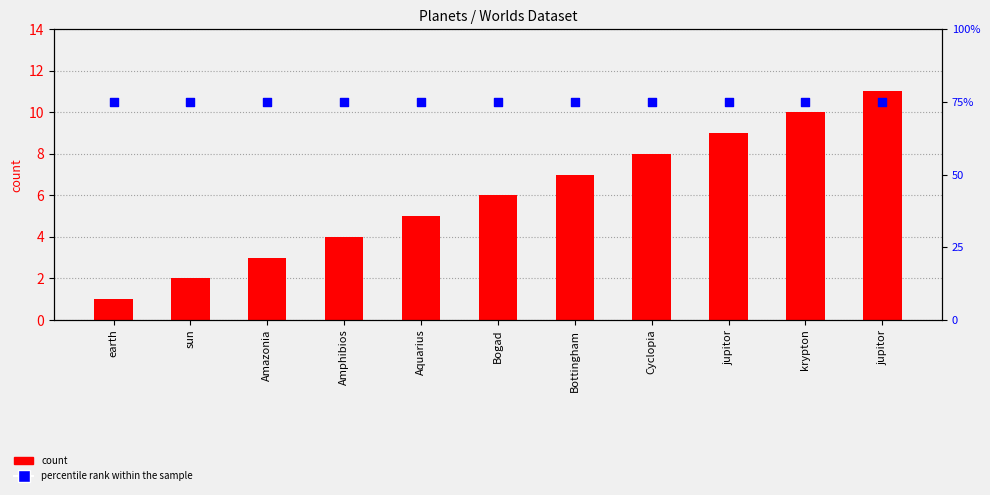

Which series has the largest total across all categories?

percentile rank within the sample